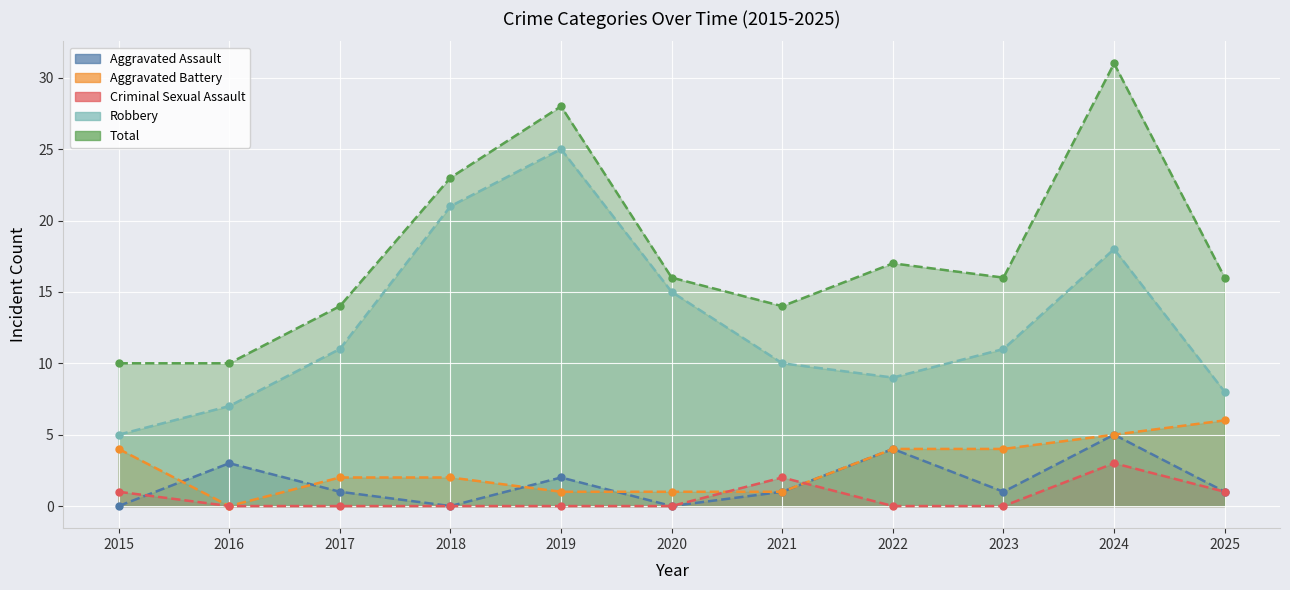

Reading left to right, transcribe all the data shown in this chart.

Aggravated Assault: 0	3	1	0	2	0	1	4	1	5	1
Aggravated Battery: 4	0	2	2	1	1	1	4	4	5	6
Criminal Sexual Assault: 1	0	0	0	0	0	2	0	0	3	1
Robbery: 5	7	11	21	25	15	10	9	11	18	8
Total: 10	10	14	23	28	16	14	17	16	31	16